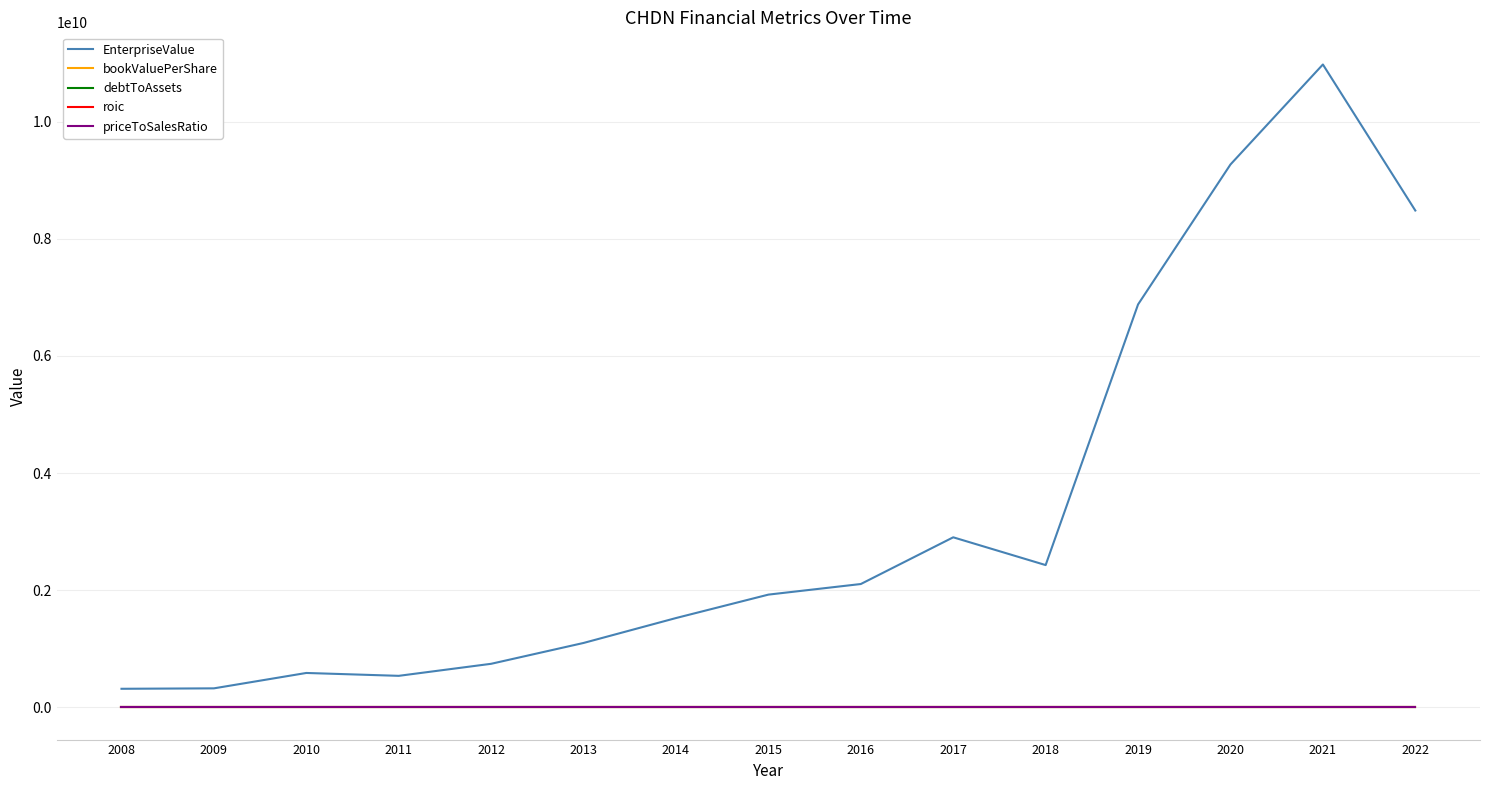

True or false: debtToAssets and priceToSalesRatio intersect in this chart.

False